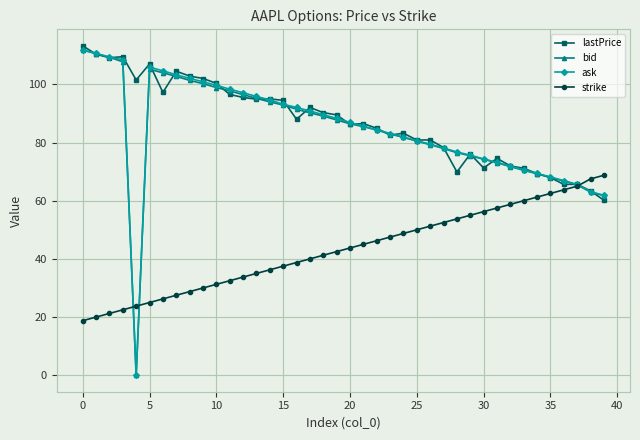

True or false: lastPrice has more than 1 interior local peaks.

True